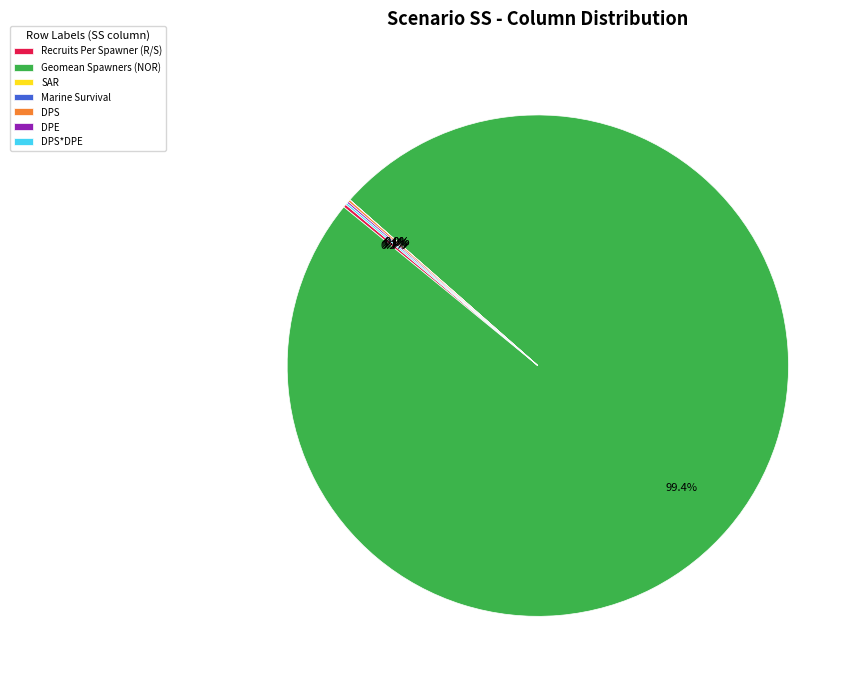

Is there any slice that represents more than half of the pie?

Yes